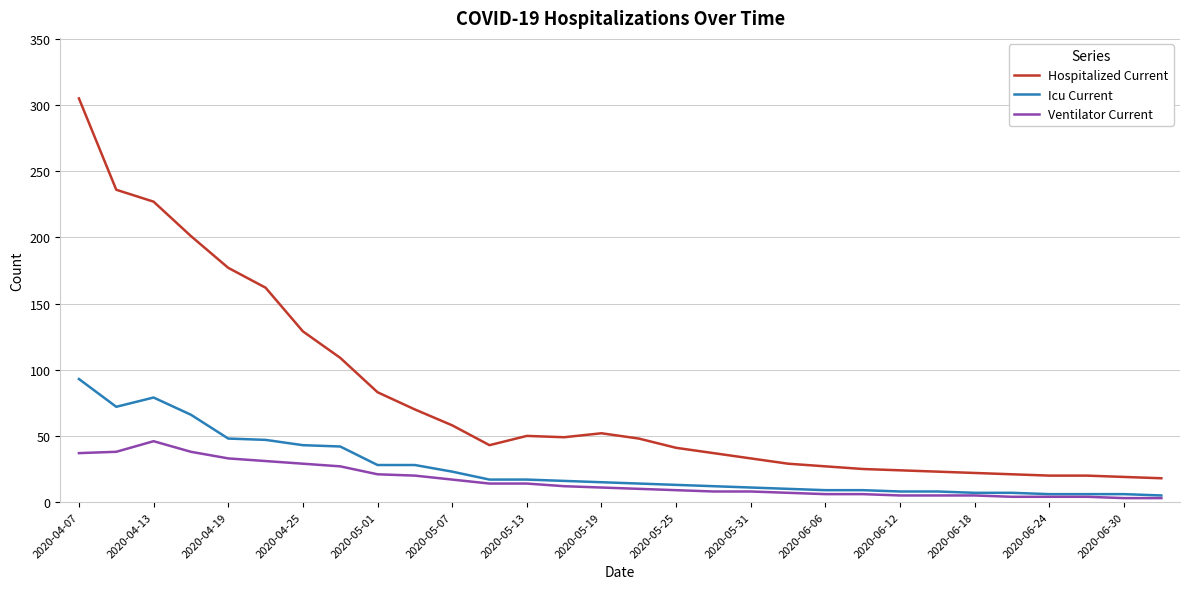

Which series has the largest range (max minus min)?

Hospitalized Current